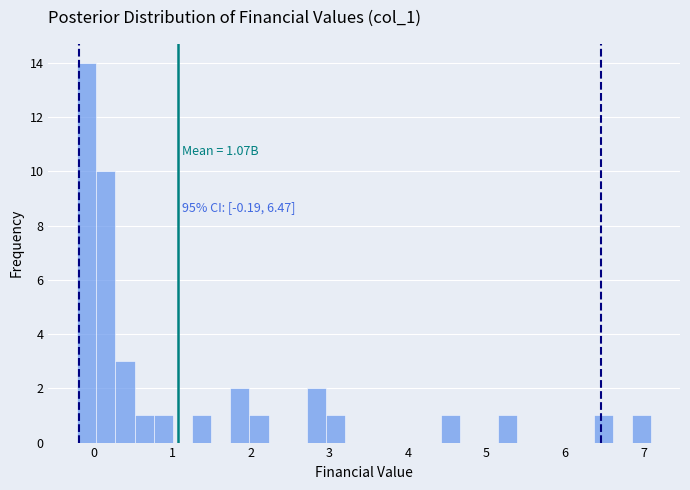

Read against the x-axis, roughly where is the centre of the tallest bar?

-0.1